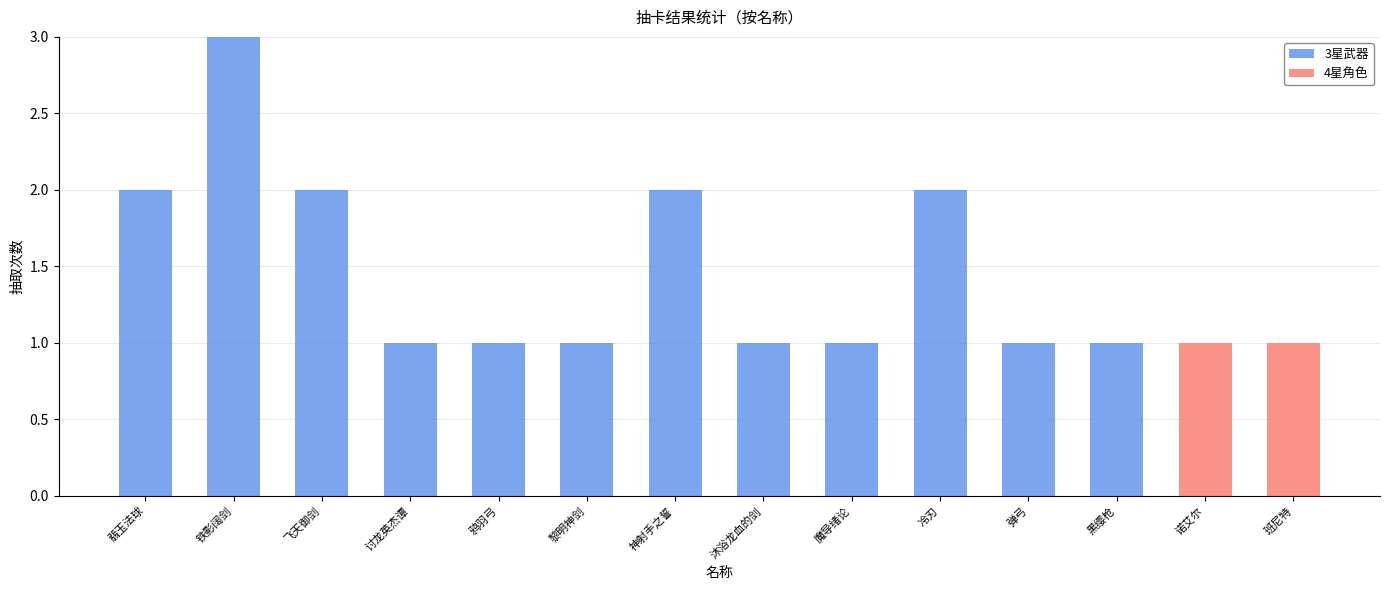

Is it true that 3星武器 equals 1 at 魔导绪论?

True